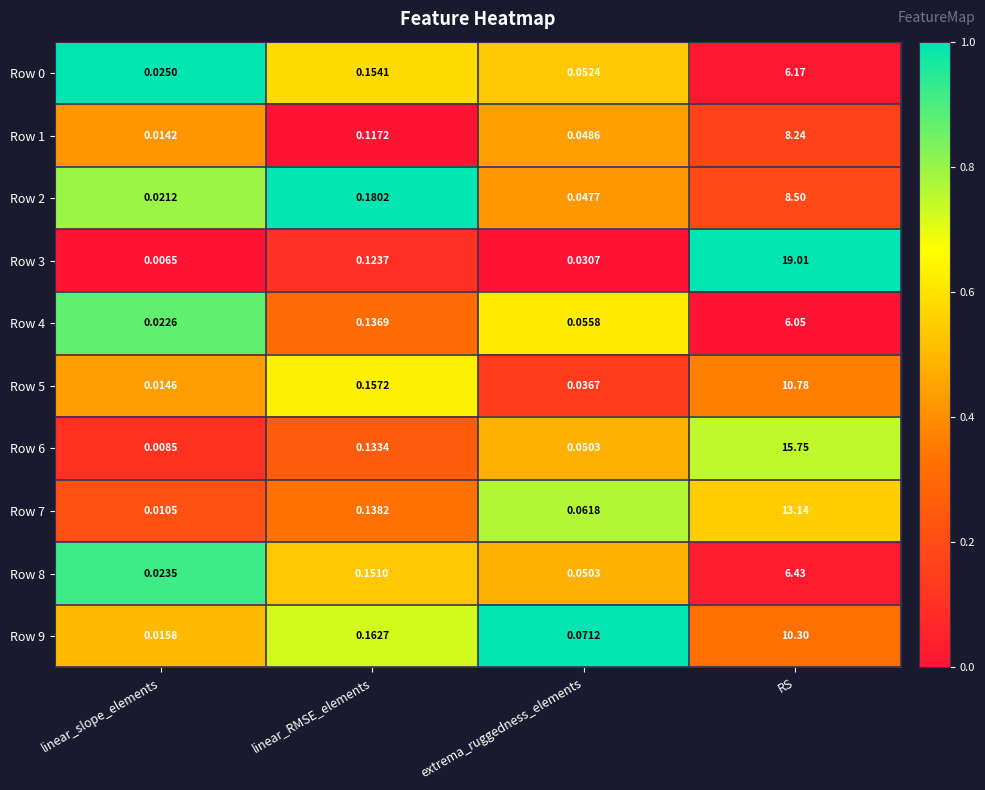

Which series has the widest spread of values?

Row 3